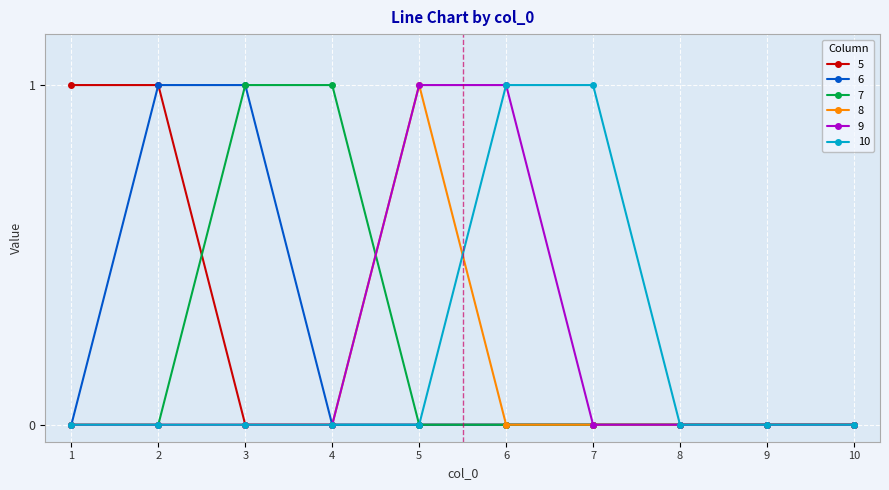

The 10 series shows 1 at 1. True or false?

False